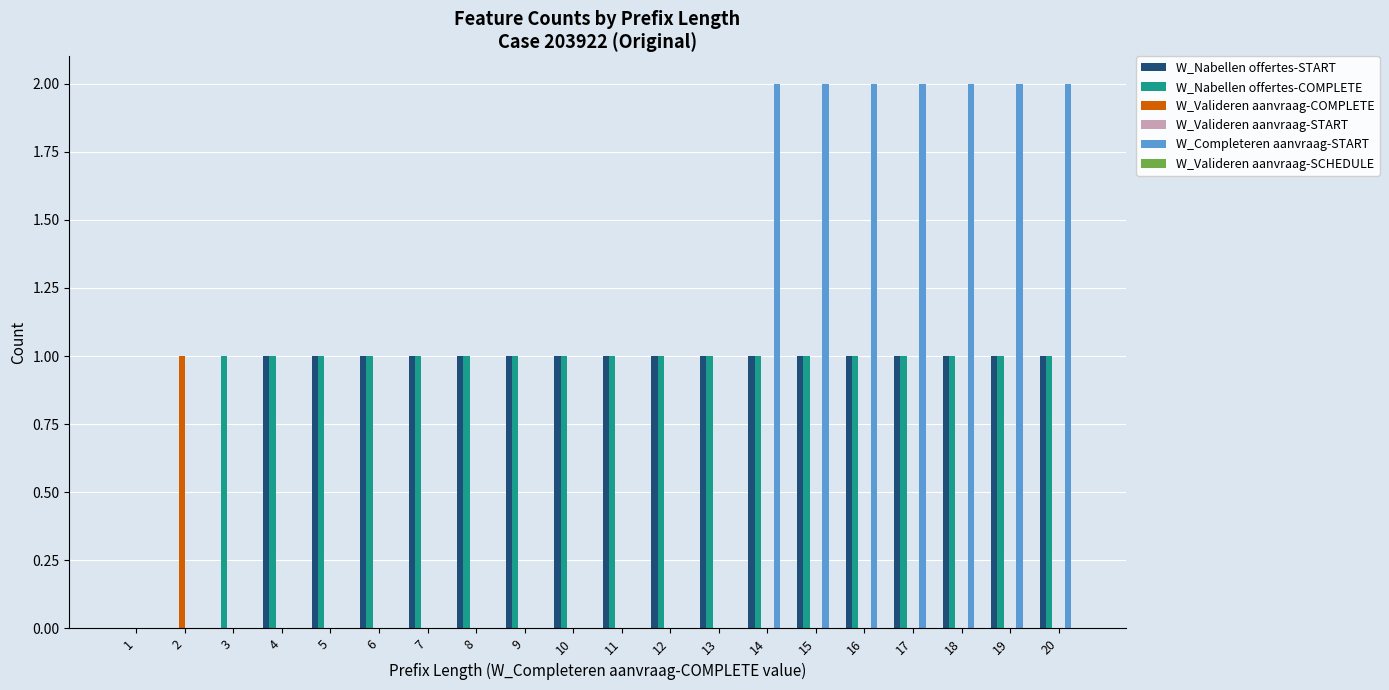

Is it true that W_Nabellen offertes-START equals 1 at 16?

True